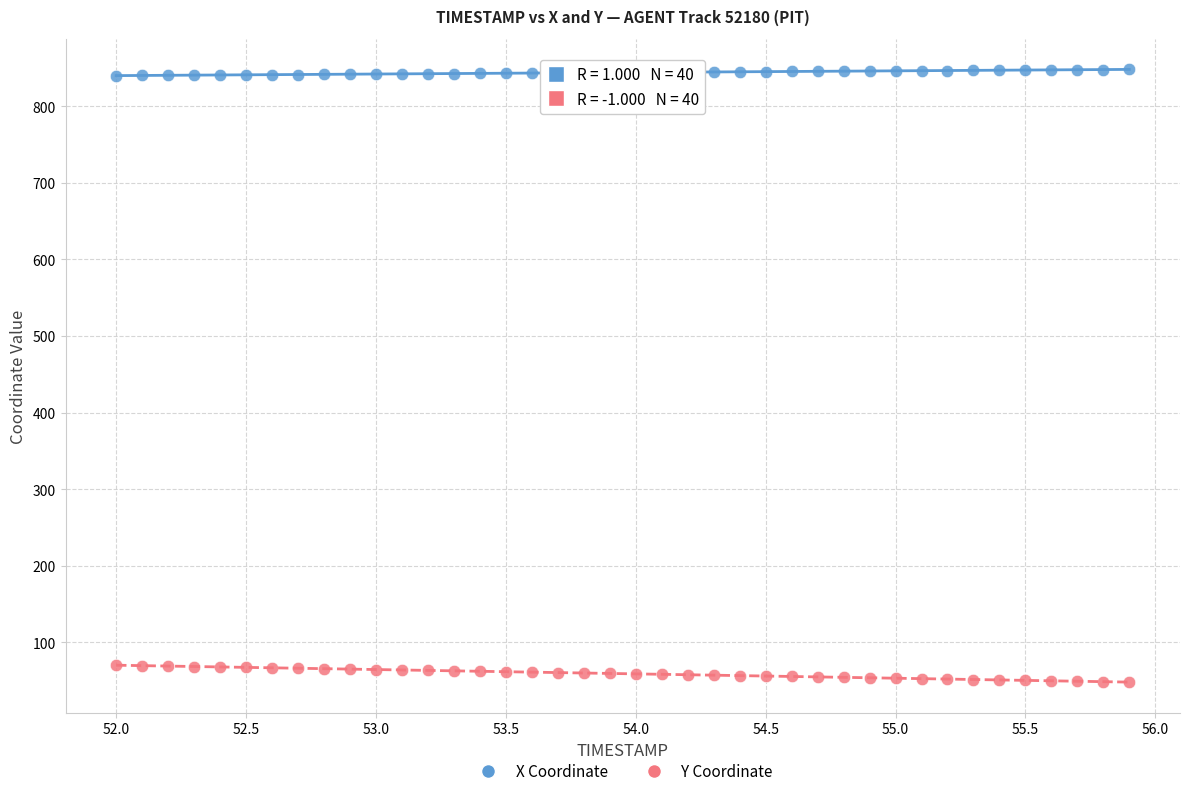

Across all data points, what is the range of X values (max minus min)?

3.9